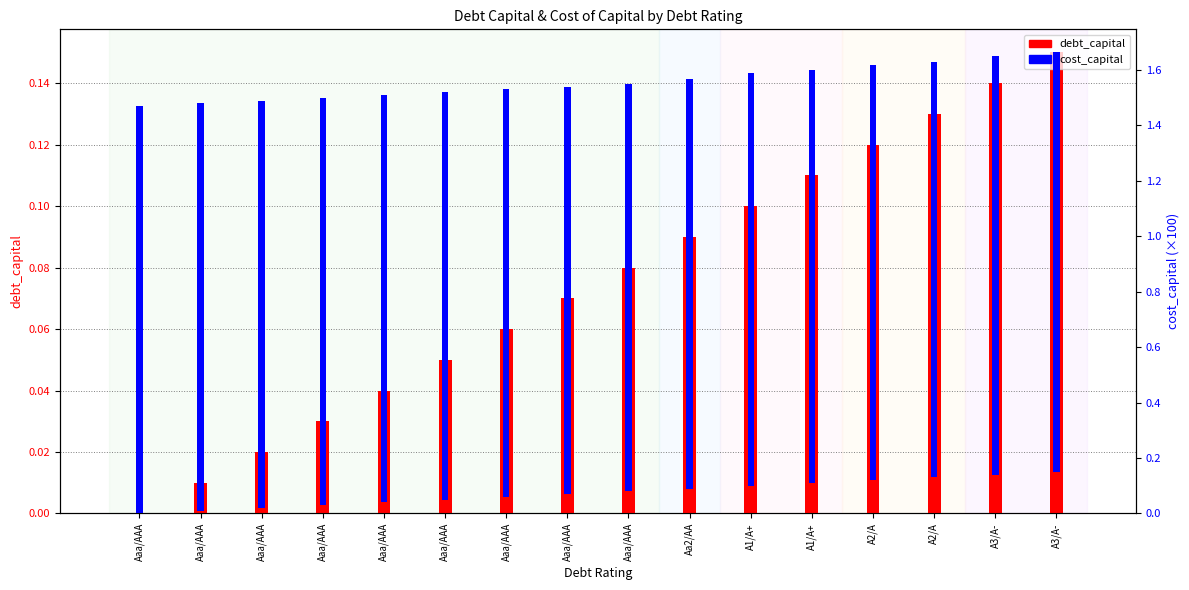

What is the highest value of the debt_capital series?

0.1